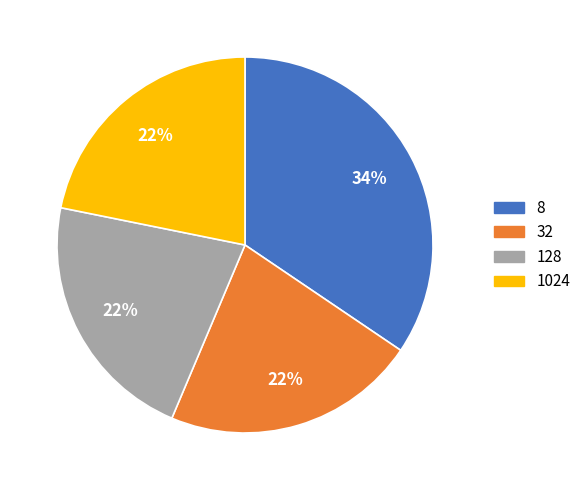

Is there any slice that represents more than half of the pie?

No